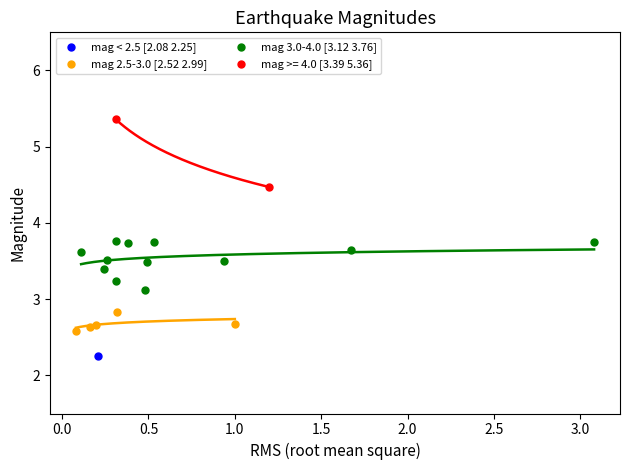

Which series reaches the maximum Y coordinate?

mag >= 4.0 [3.39 5.36]